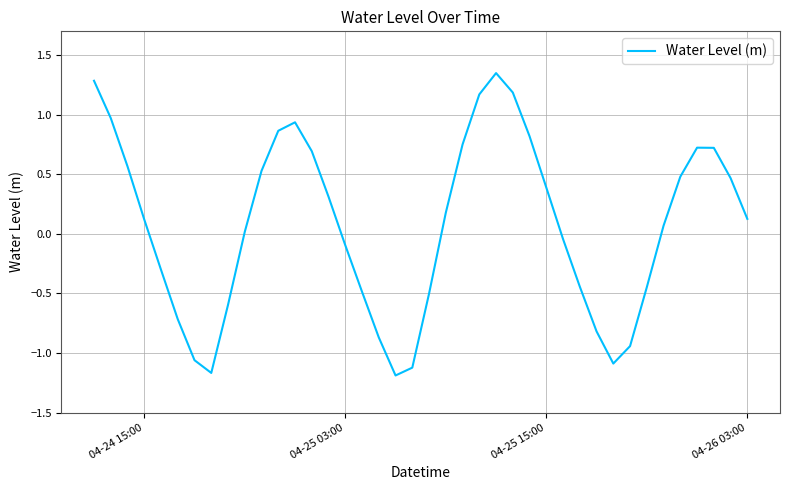

What is the difference between the maximum and minimum values?

2.5